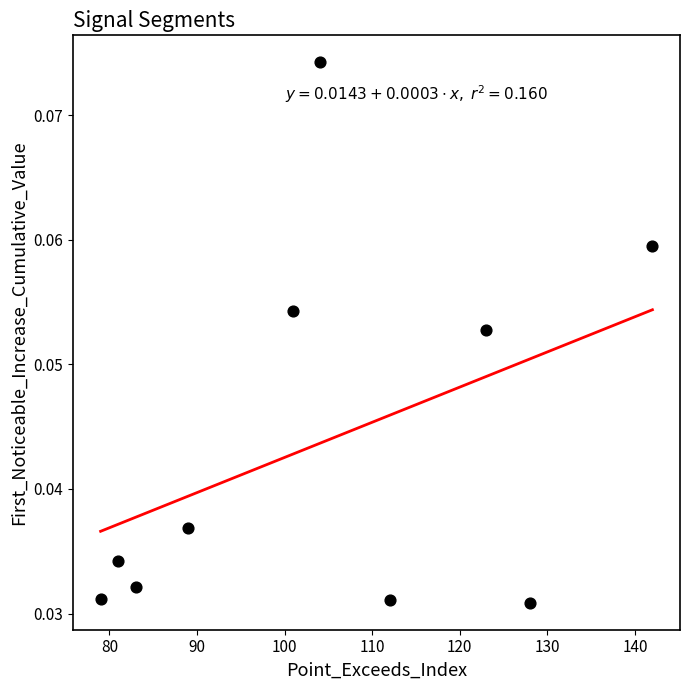

What is the average X value?

104.2